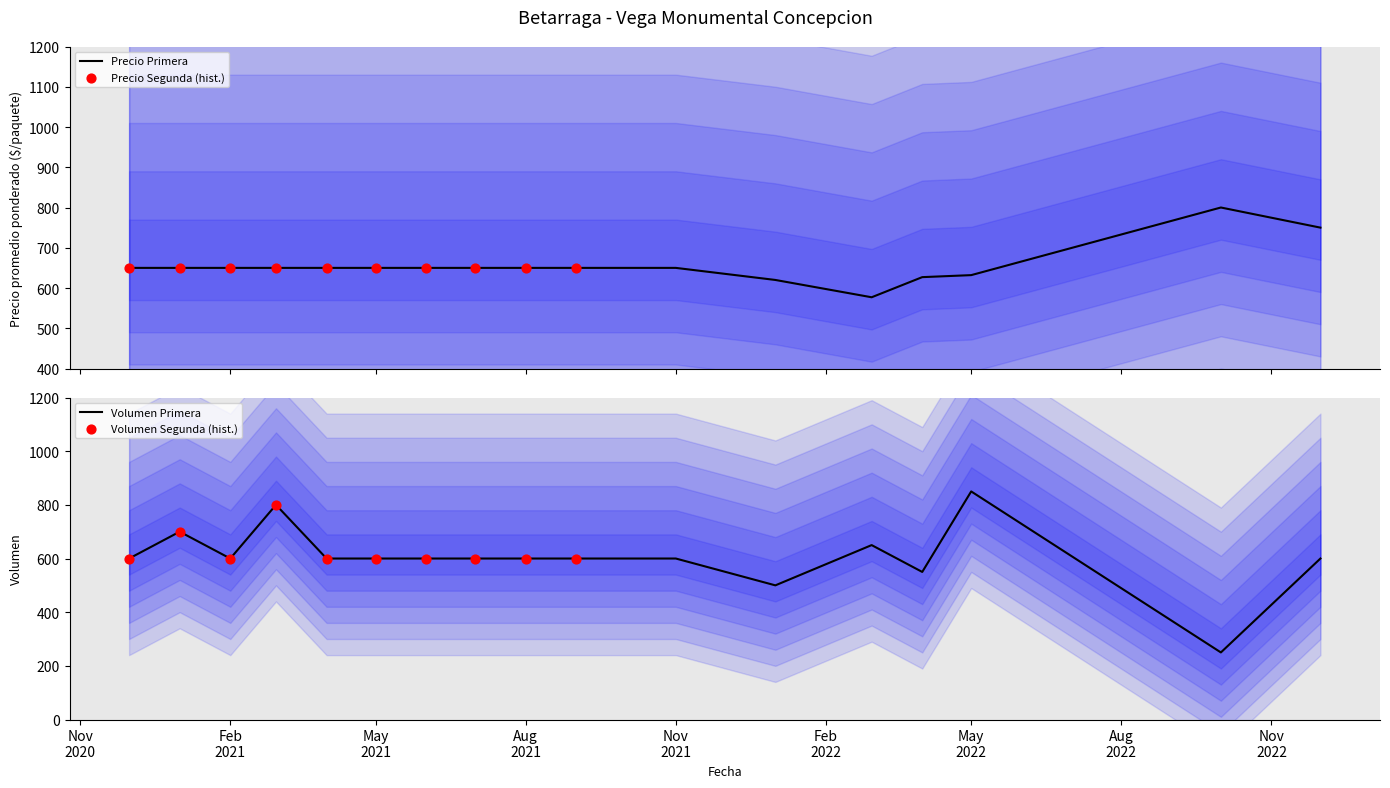

What is the change in value from 2022-10 to 2022-12?

-50